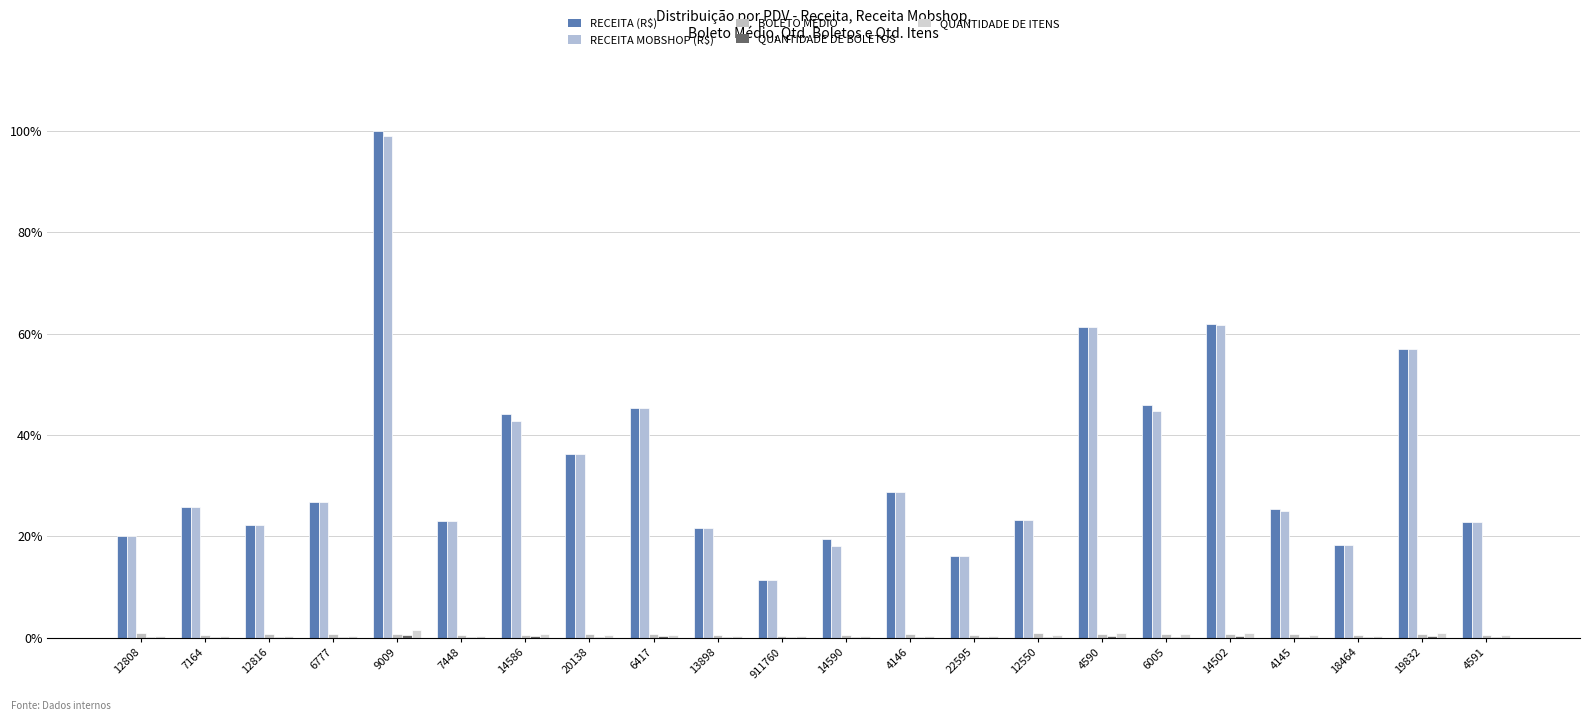

Reading left to right, extract all data points from this chart.

RECEITA (R$): 12808=20.2	7164=25.9	12816=22.2	6777=26.7	9009=100.0	7448=23.0	14586=44.2	20138=36.2	6417=45.4	13898=21.6	911760=11.4	14590=19.5	4146=28.7	22595=16.1	12550=23.1	4590=61.4	6005=46.0	14502=61.9	4145=25.4	18464=18.4	19832=56.9	4591=22.8
RECEITA MOBSHOP (R$): 12808=20.2	7164=25.9	12816=22.2	6777=26.7	9009=99.1	7448=23.0	14586=42.8	20138=36.2	6417=45.4	13898=21.6	911760=11.4	14590=18.0	4146=28.7	22595=16.1	12550=23.1	4590=61.4	6005=44.8	14502=61.7	4145=25.1	18464=18.4	19832=56.9	4591=22.8
BOLETO MÉDIO: 12808=0.8	7164=0.6	12816=0.7	6777=0.8	9009=0.7	7448=0.6	14586=0.6	20138=0.7	6417=0.8	13898=0.6	911760=0.4	14590=0.6	4146=0.8	22595=0.6	12550=0.9	4590=0.7	6005=0.8	14502=0.8	4145=0.7	18464=0.6	19832=0.8	4591=0.6
QUANTIDADE DE BOLETOS: 12808=0.1	7164=0.2	12816=0.1	6777=0.1	9009=0.6	7448=0.2	14586=0.3	20138=0.2	6417=0.2	13898=0.2	911760=0.1	14590=0.1	4146=0.2	22595=0.1	12550=0.1	4590=0.3	6005=0.2	14502=0.3	4145=0.2	18464=0.1	19832=0.3	4591=0.2
QUANTIDADE DE ITENS: 12808=0.3	7164=0.4	12816=0.3	6777=0.4	9009=1.6	7448=0.4	14586=0.8	20138=0.6	6417=0.6	13898=0.4	911760=0.3	14590=0.3	4146=0.4	22595=0.2	12550=0.4	4590=0.9	6005=0.7	14502=1.0	4145=0.5	18464=0.3	19832=1.0	4591=0.4